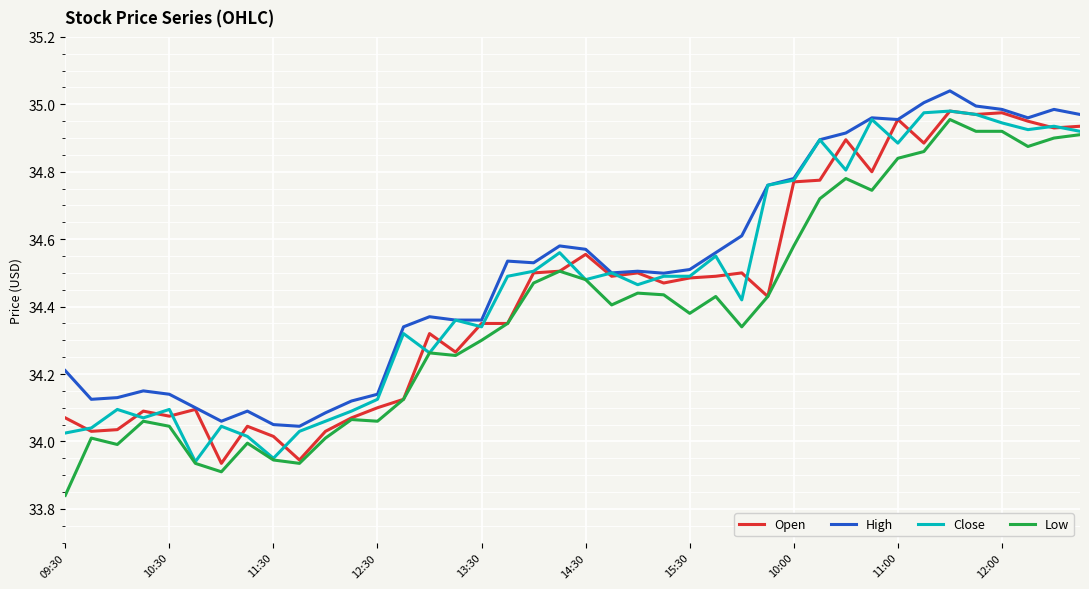

True or false: Low and High cross at least once.

False